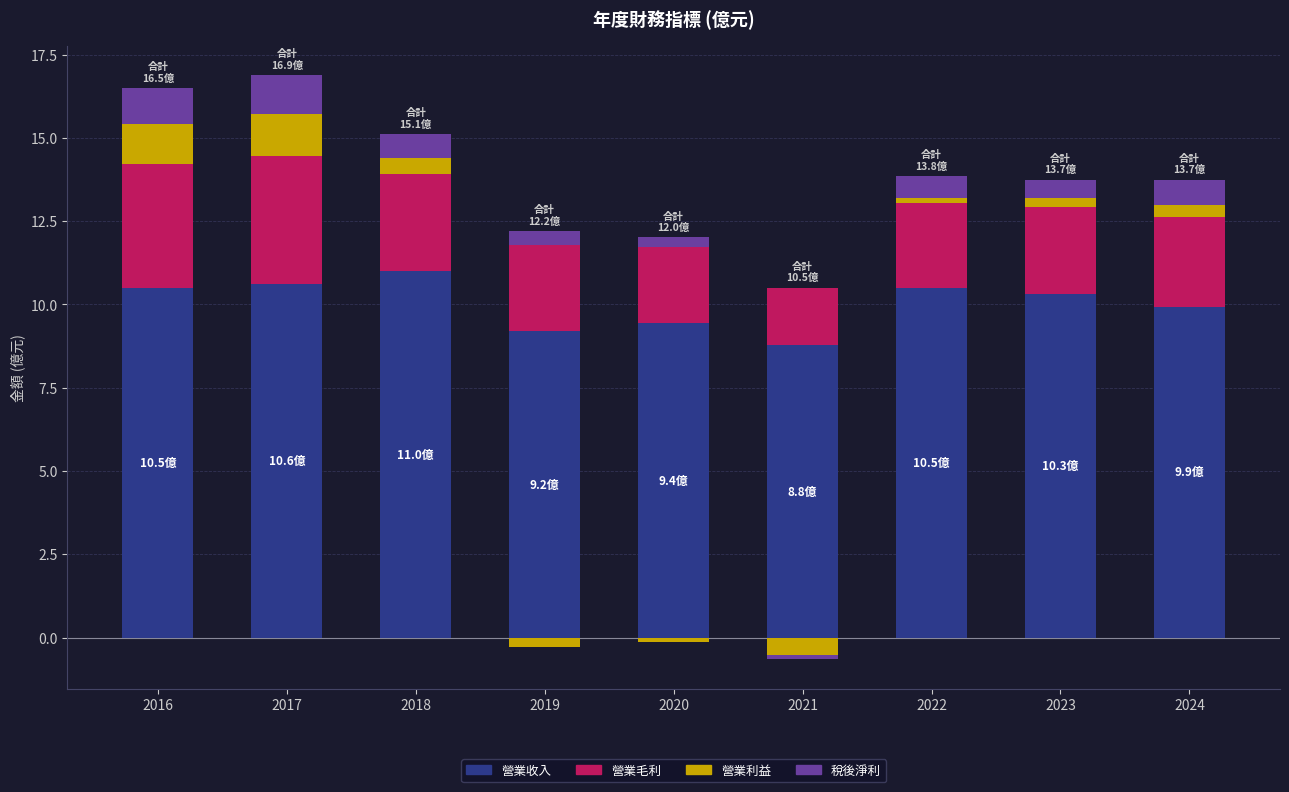

What is the value of the 營業收入 bar at the 8th from the left?

10.3